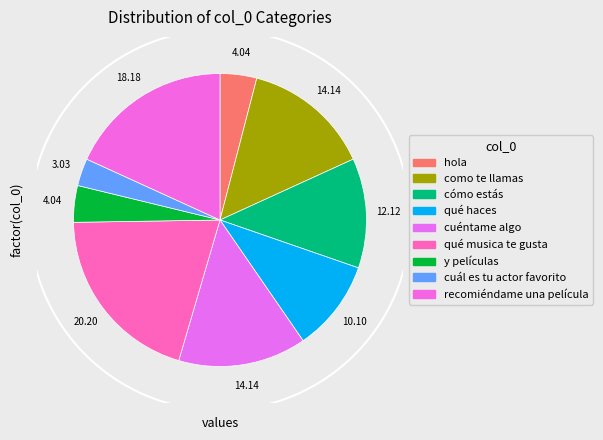

Do y películas and gracias together represent more than half of the pie?

No